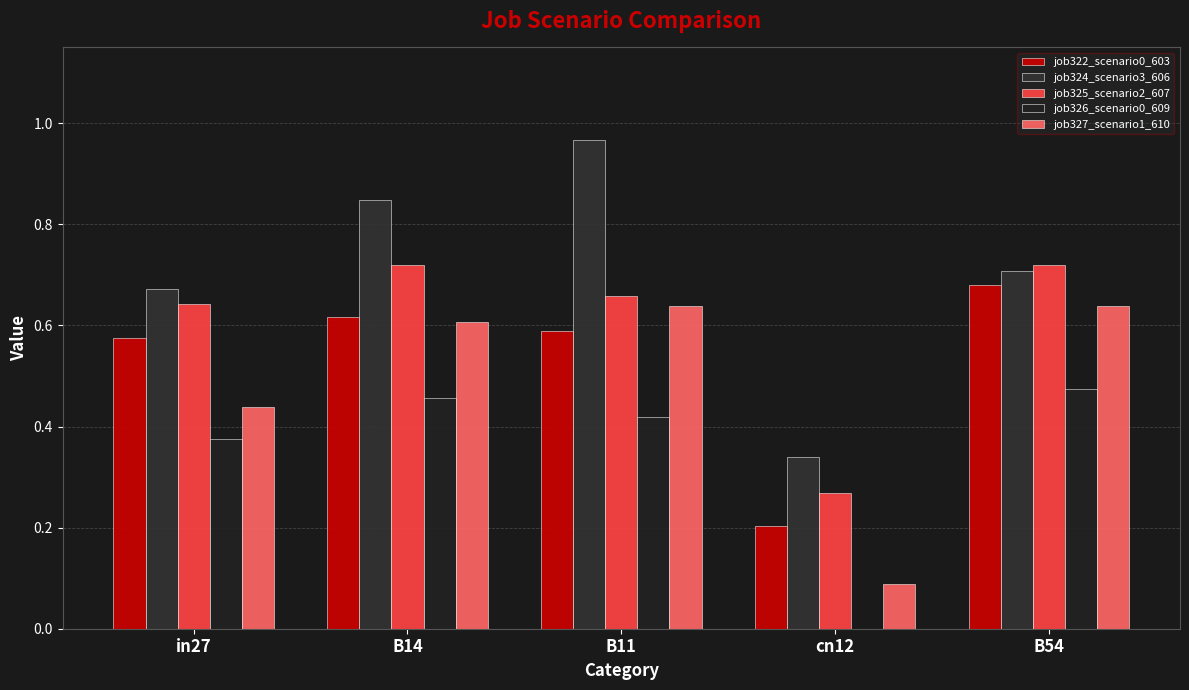

How many data points in job326_scenario0_609 are above 0?

4